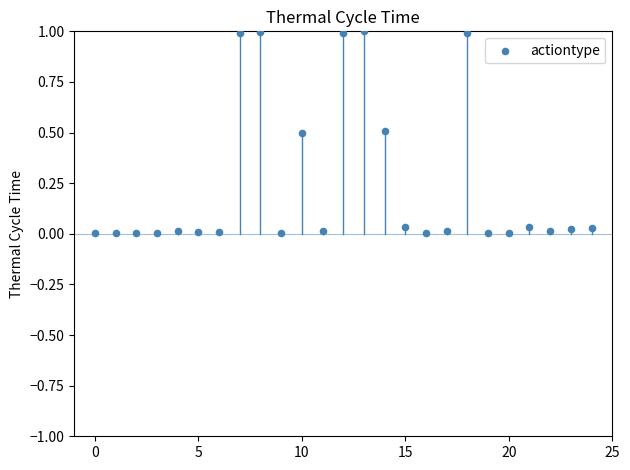

What is the range of Y values (max minus min)?

1.0